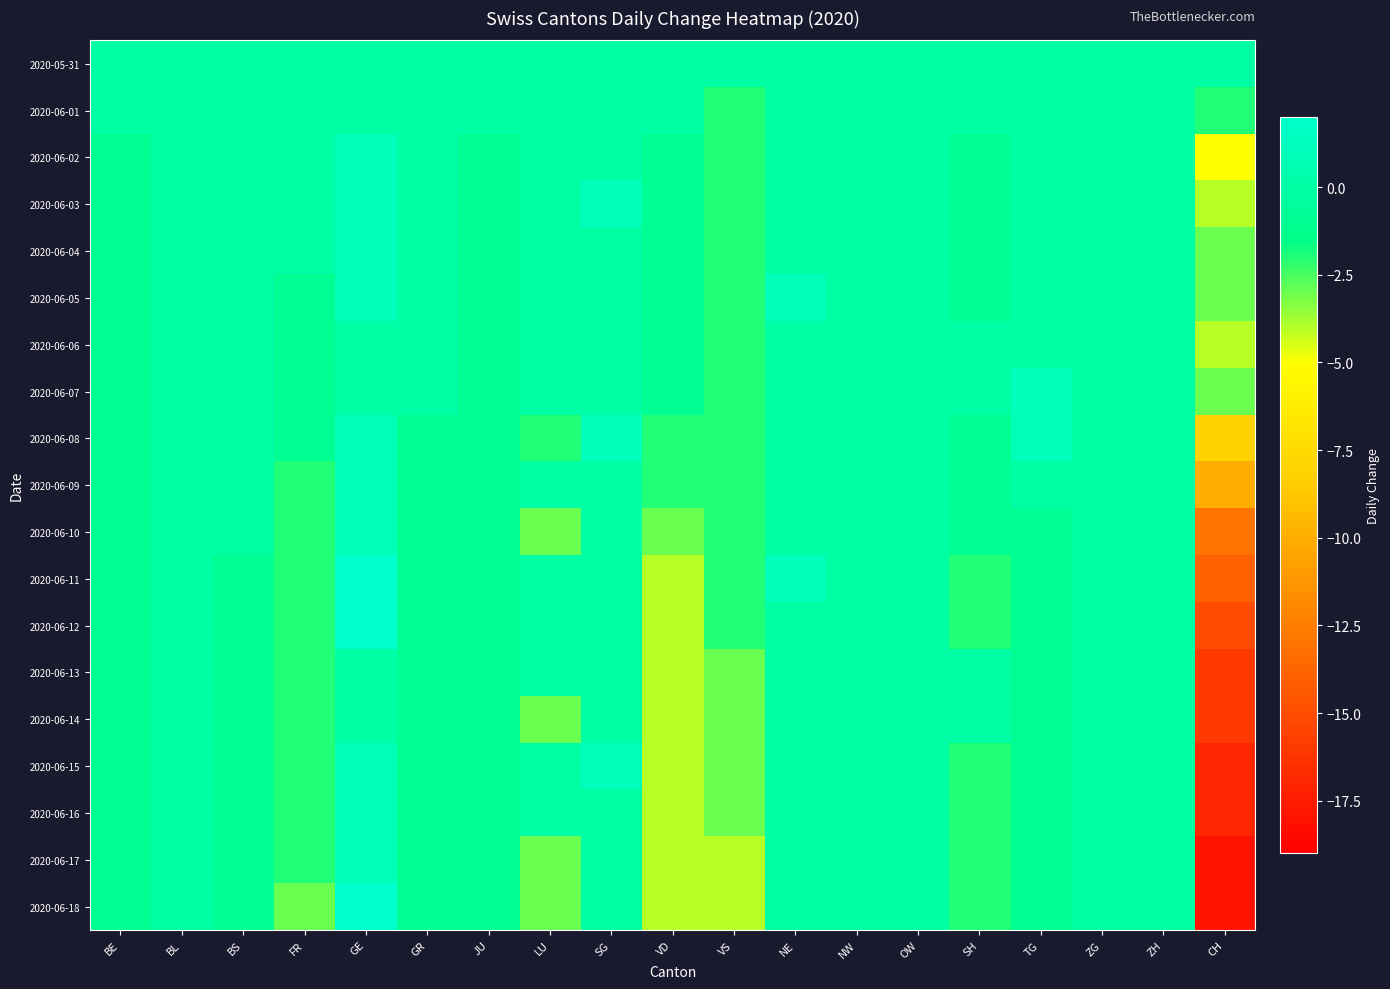

What is the minimum value shown in the chart?

-18